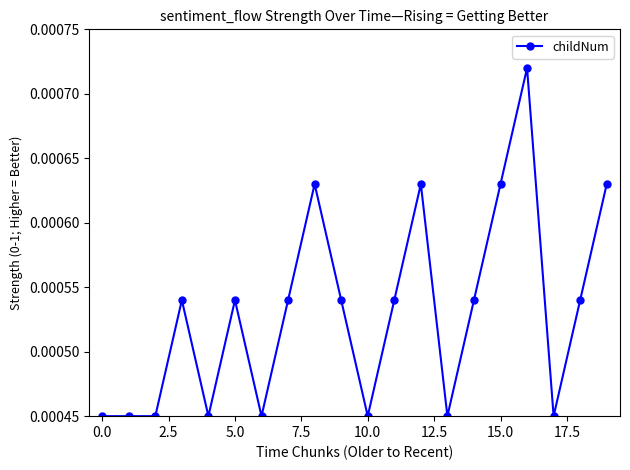

How many values are between 0 and 1?

20